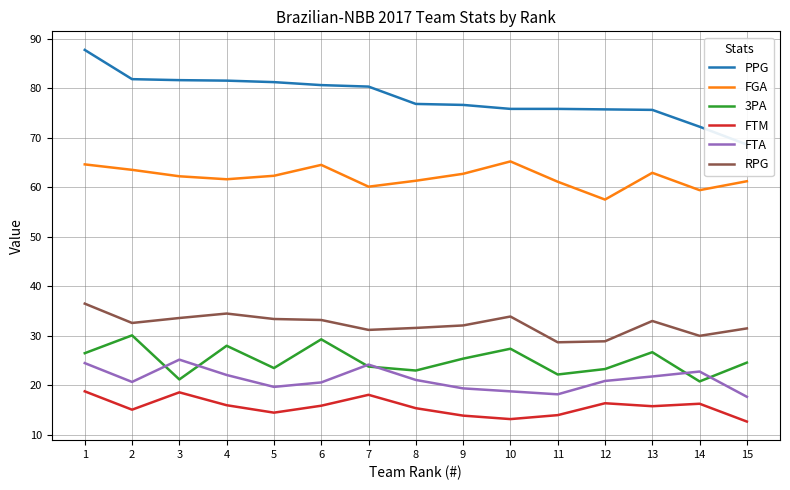

True or false: FTA and PPG cross at least once.

False